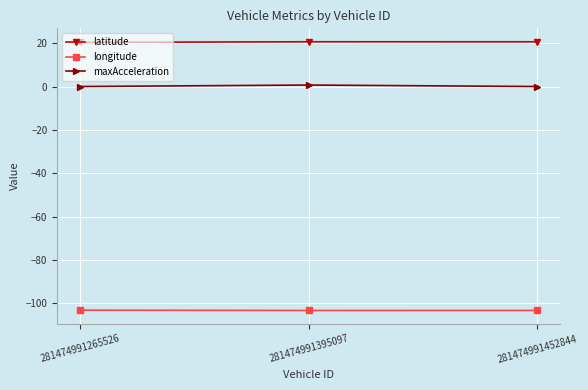

The value of latitude at 281474991452844 is 20.6. True or false?

True